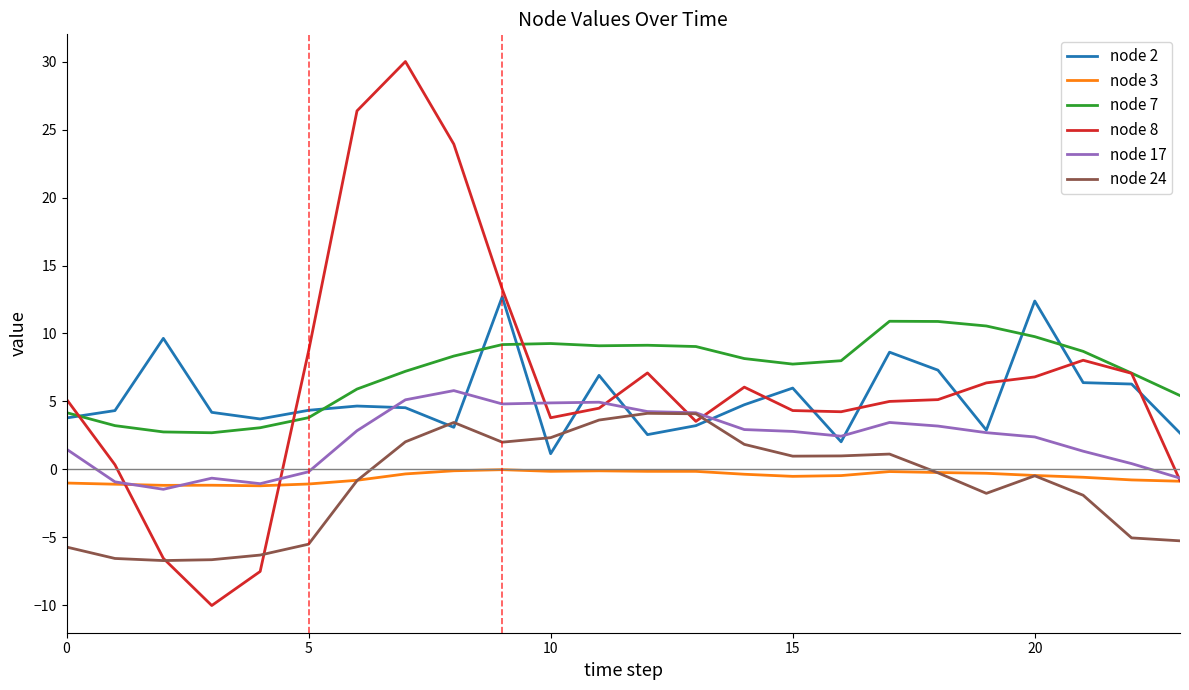

What is the greatest value displayed?

30.0